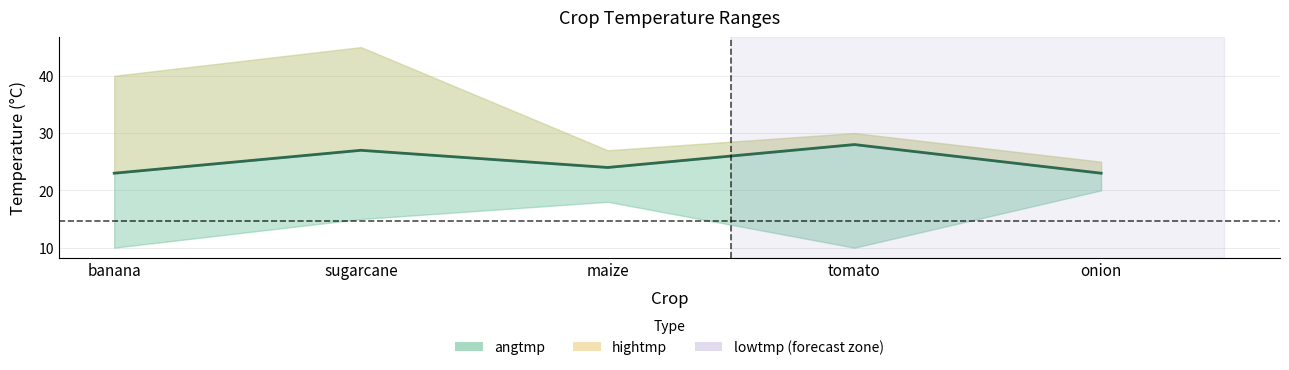

What is the sum of the values at onion and banana?

46